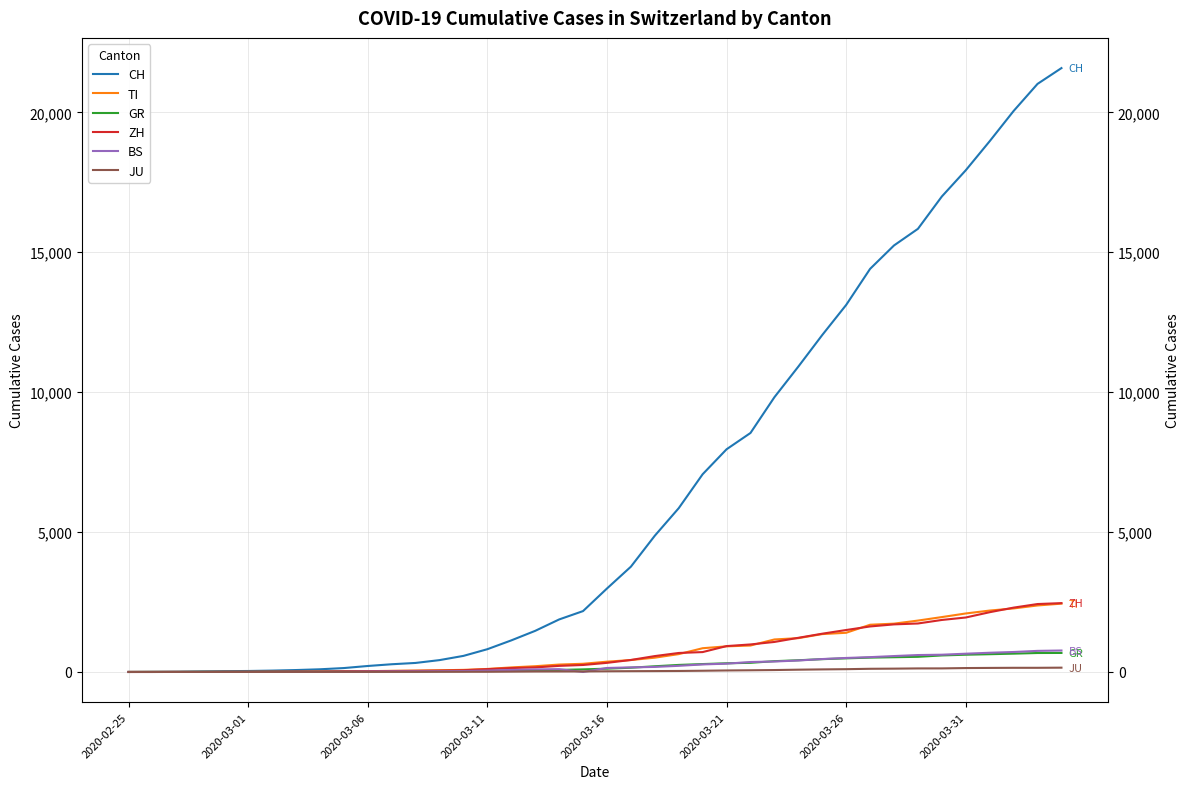

Which series changed the most between 2020-03-01 and 15?

CH